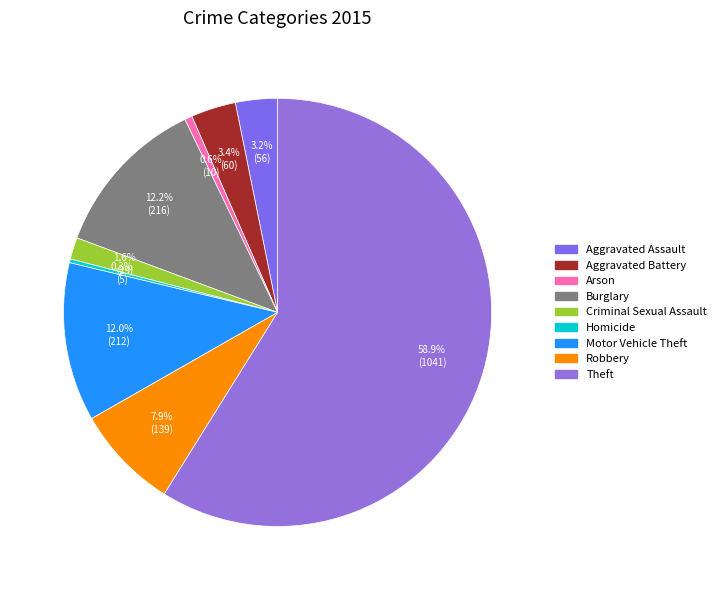

Which category has the smallest portion of the pie?

Homicide